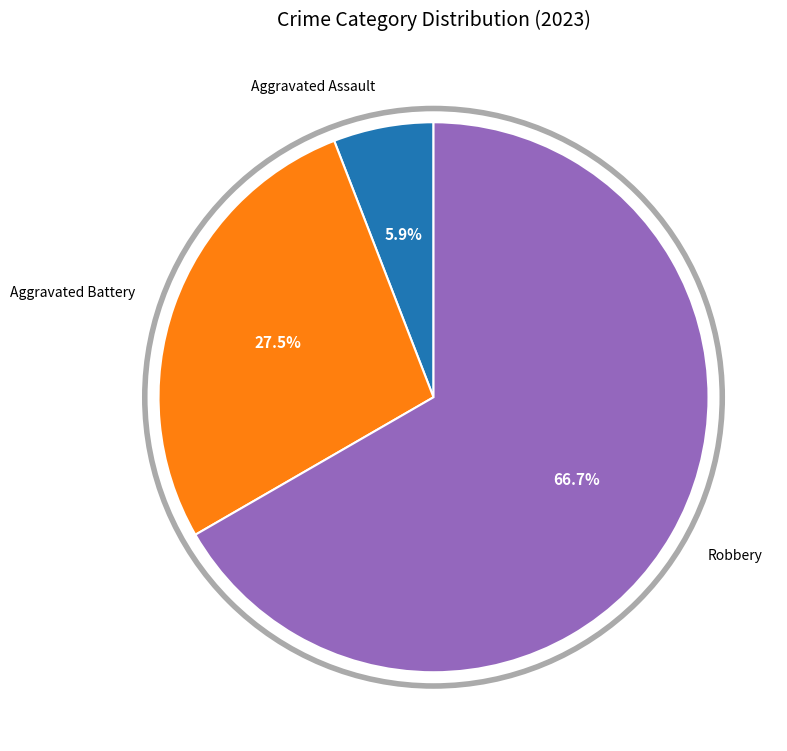

Count the number of slices in the pie.

3